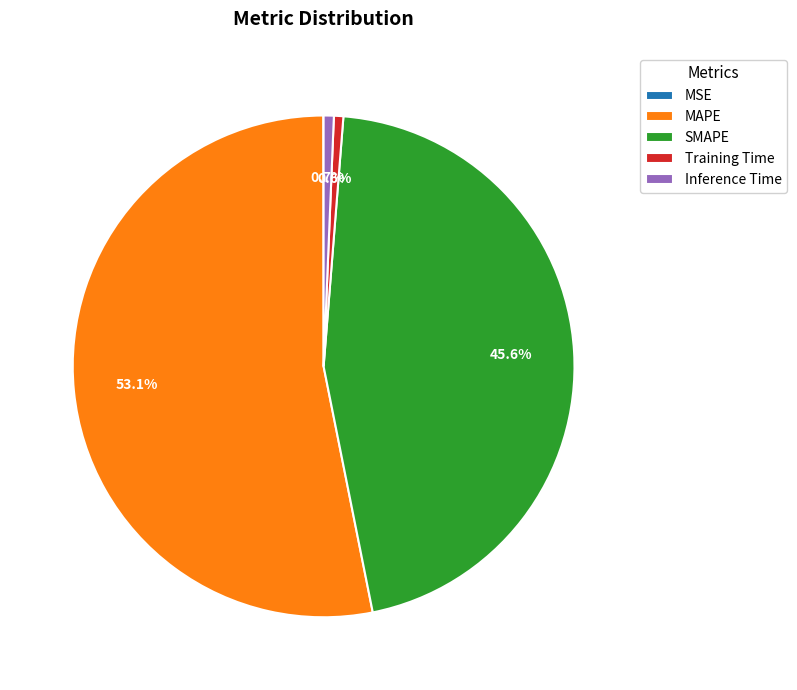

The Training Time slice represents 11% of the pie. True or false?

False